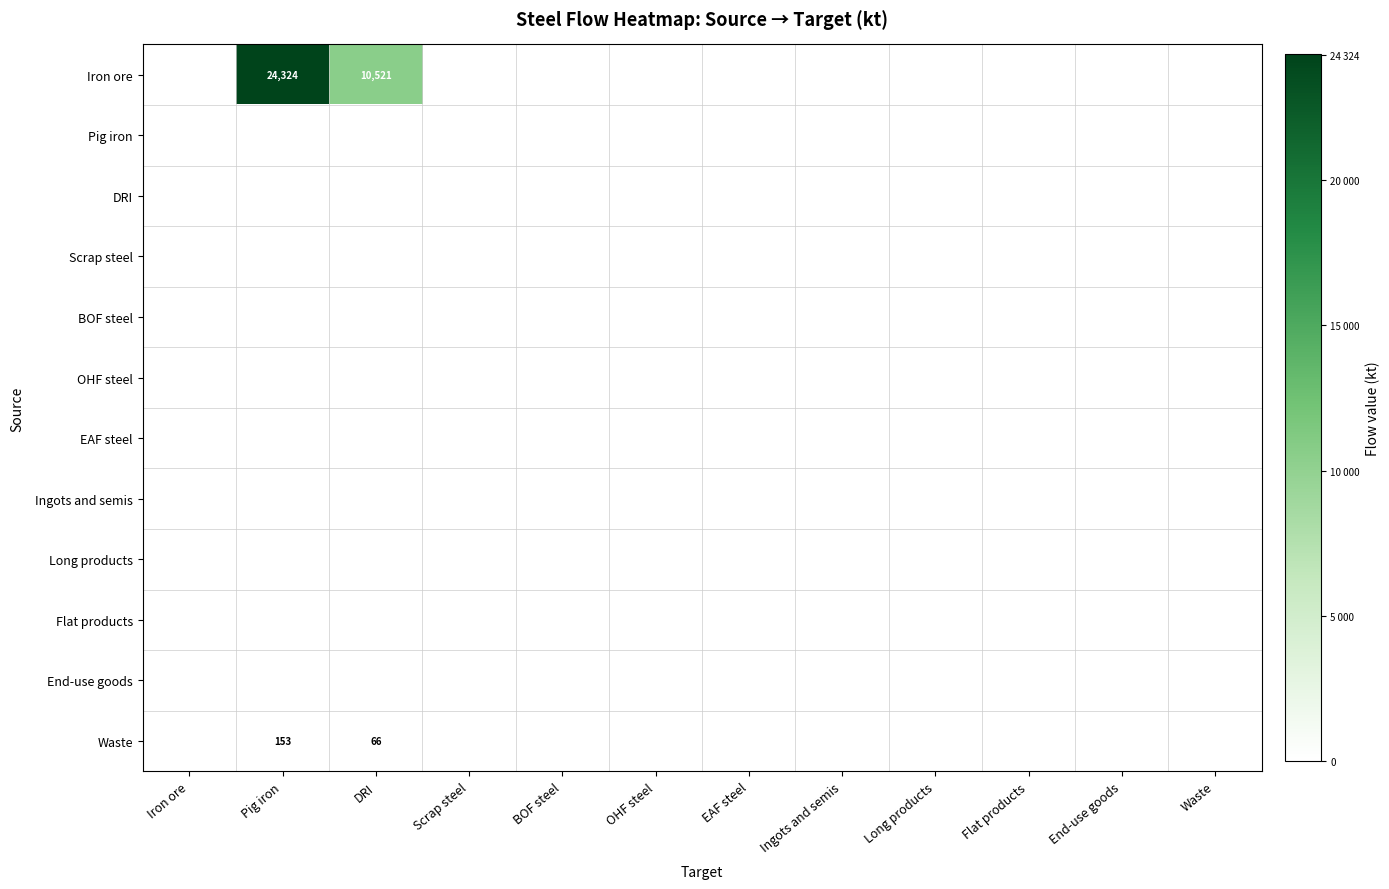

The Scrap steel series shows 0.0 at Flat products. True or false?

True